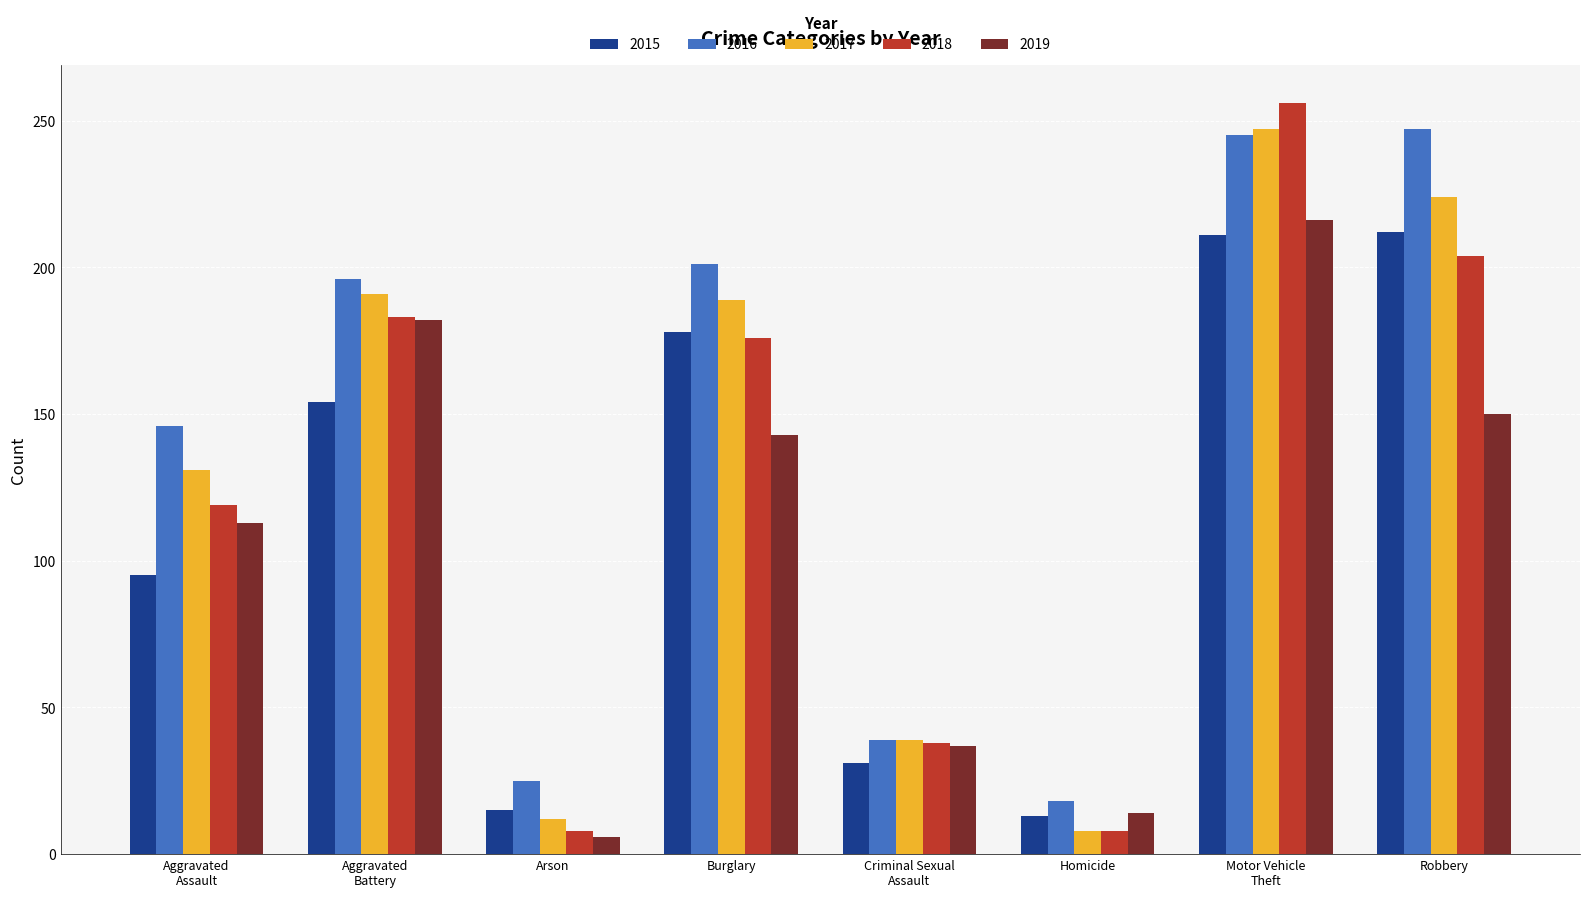

What is the sum of all 2015 values?

909